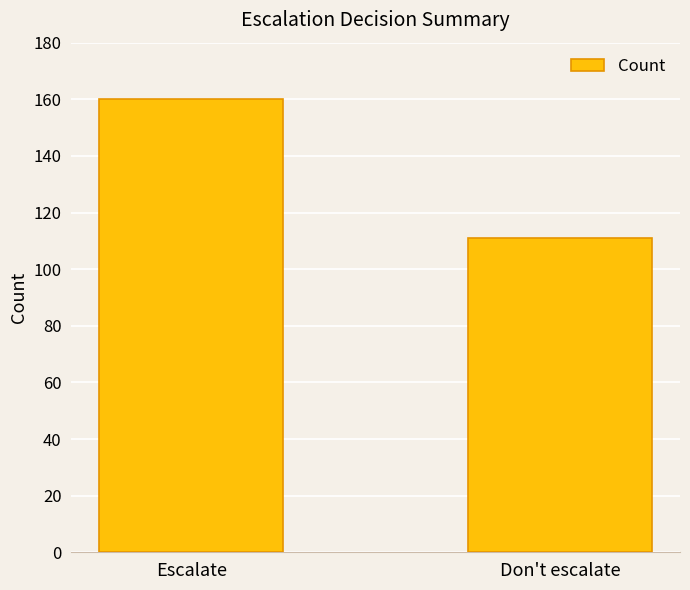

At which label is the value closest to 135?

Don't escalate